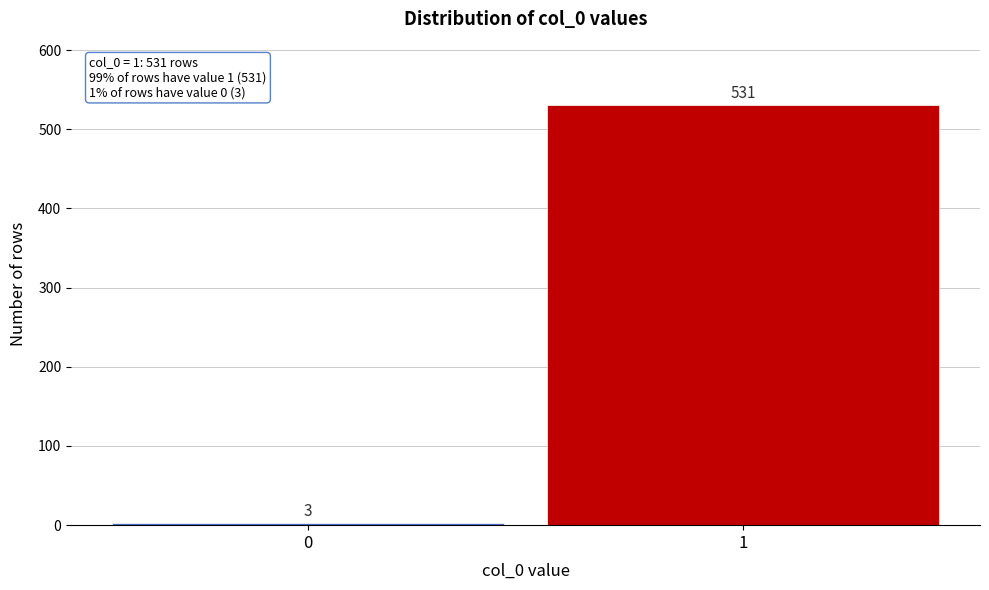

Reading right to left, list all the values displayed in this chart.

531	3